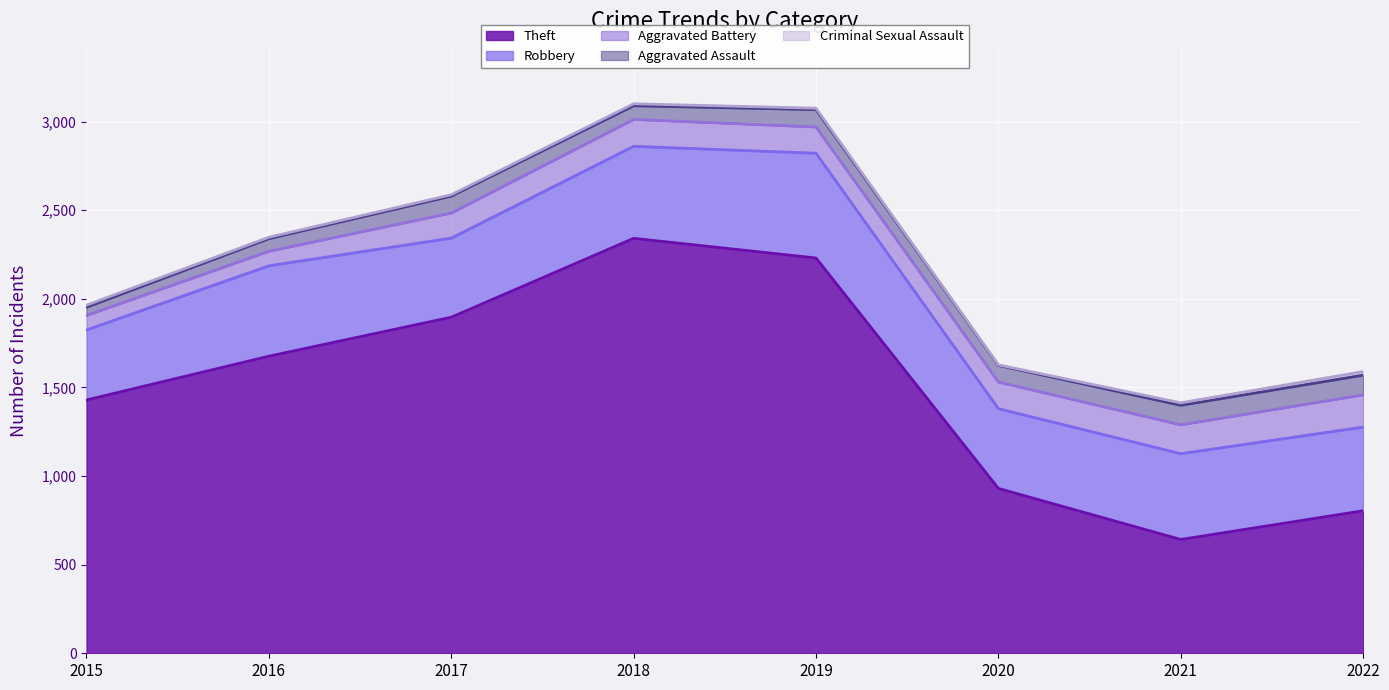

At which category is the sum across all series the highest?

2018